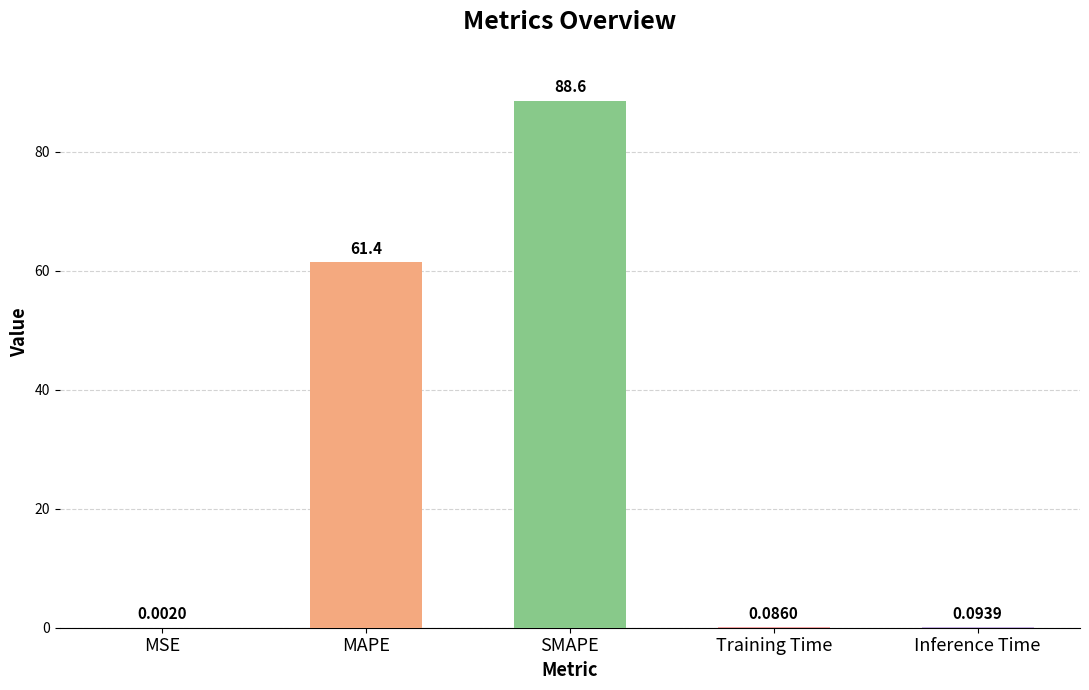

What is the sum of all values?

150.2